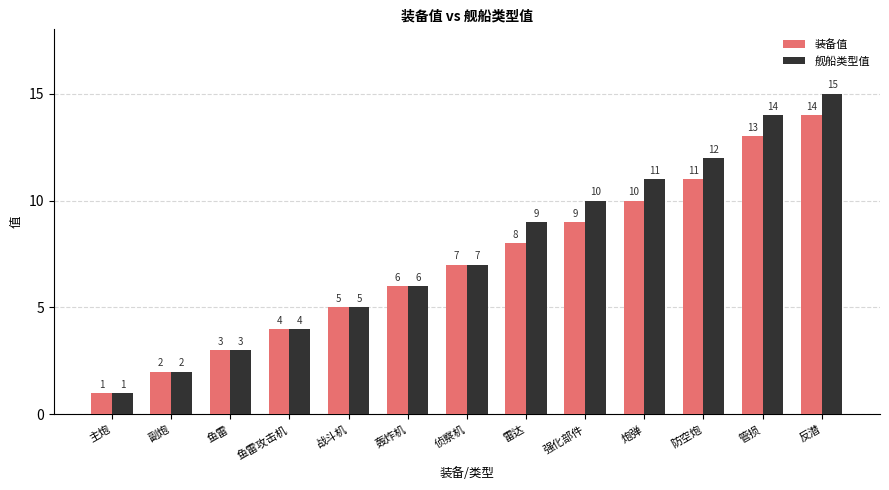

Rank the series by their average value, from highest to lowest.

舰船类型值, 装备值